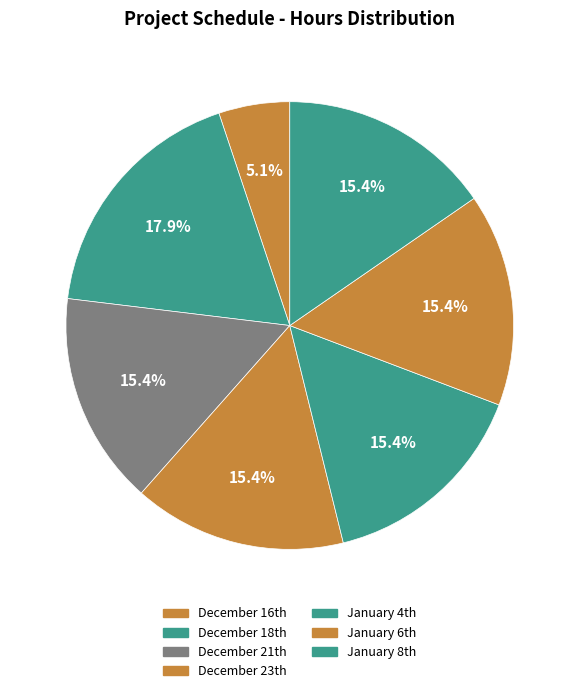

How many segments does this pie chart have?

7